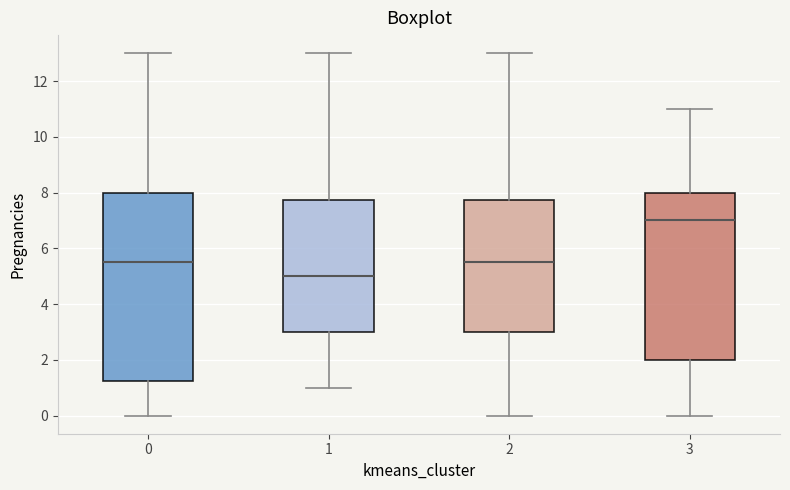

Reading left to right, transcribe this box plot: for each box, give where its median line is, the range the box spans, and where its two whiskers end, as read against the y-axis. The values are not printed on the chart, so give them approximately, as read against the axis.

0: median 5.6, box 1.2 to 8.0, whiskers 0.0 to 13.0
1: median 5.0, box 3.0 to 7.8, whiskers 1.0 to 13.0
2: median 5.6, box 3.0 to 7.8, whiskers 0.0 to 13.0
3: median 7.0, box 2.0 to 8.0, whiskers 0.0 to 11.0